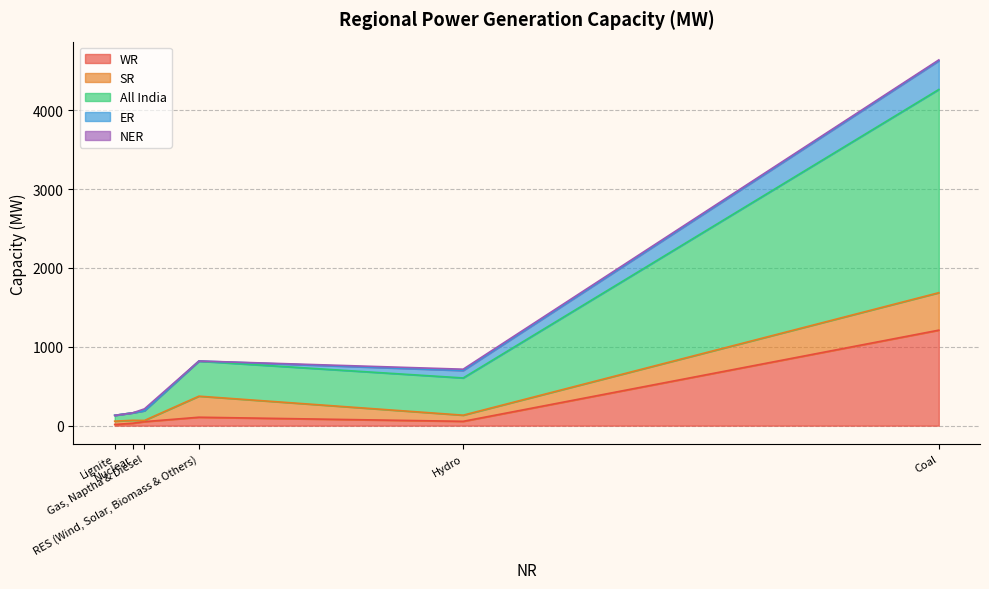

At which label does NER first exceed 11?

Hydro